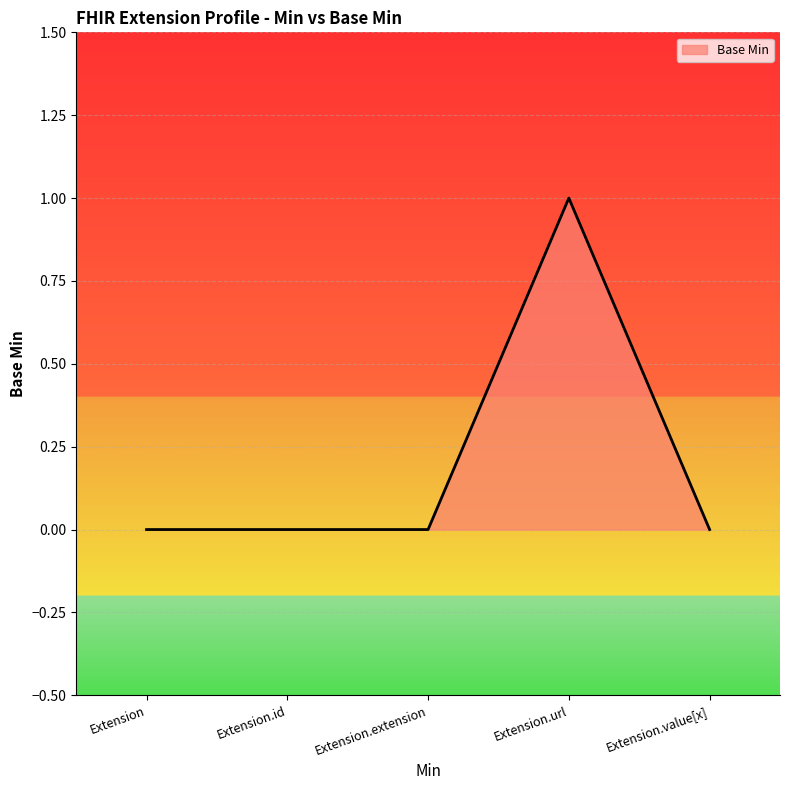

What is the difference between the maximum and minimum values?

1